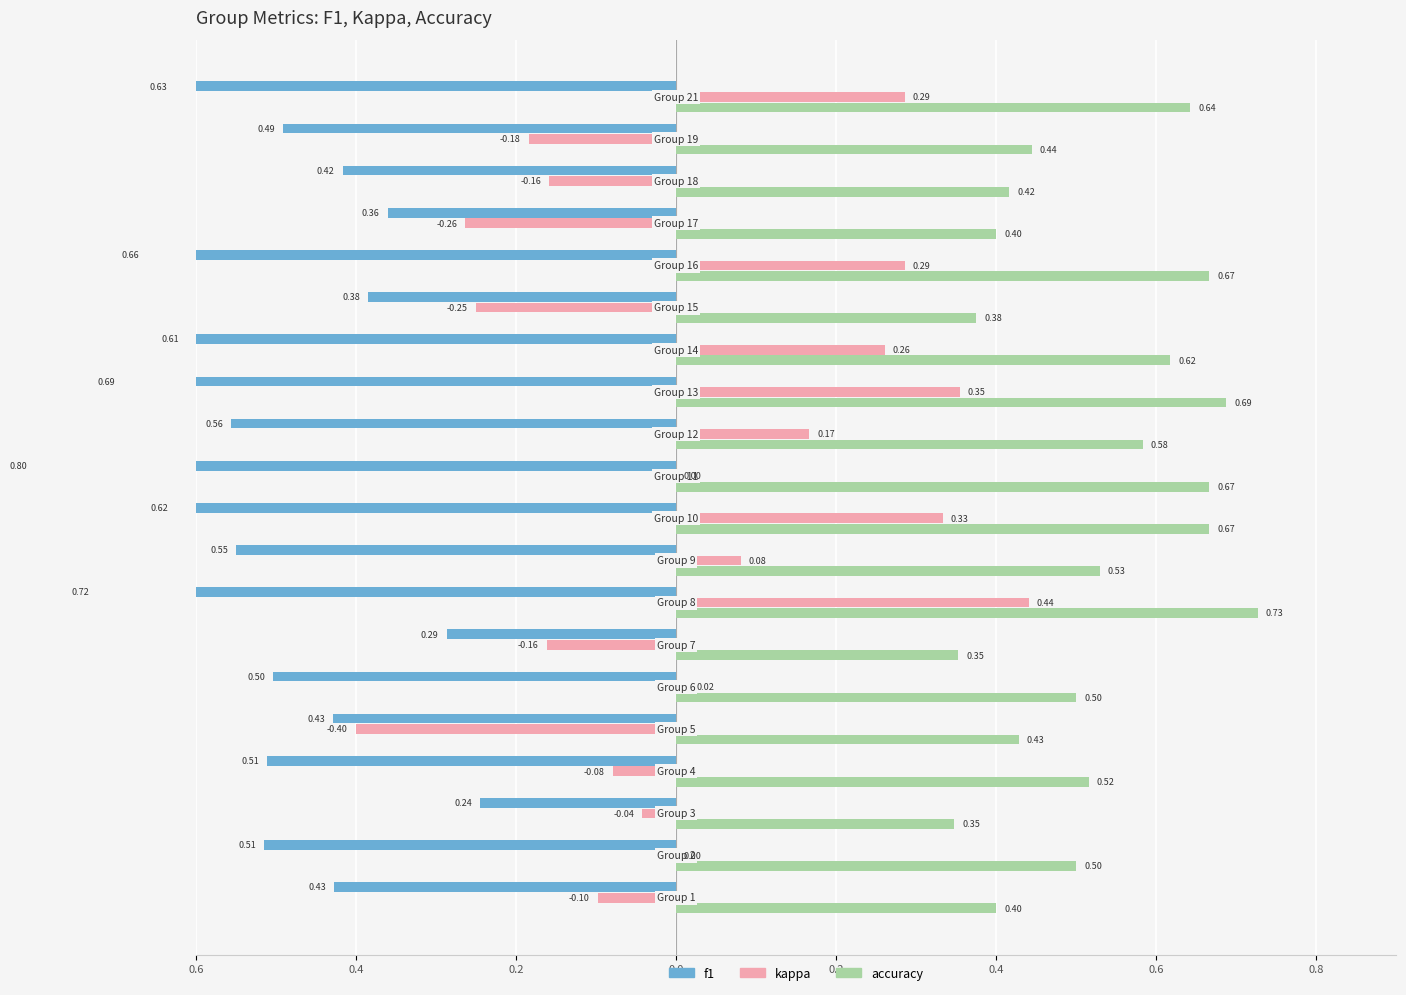

What is the minimum value for accuracy?

0.3